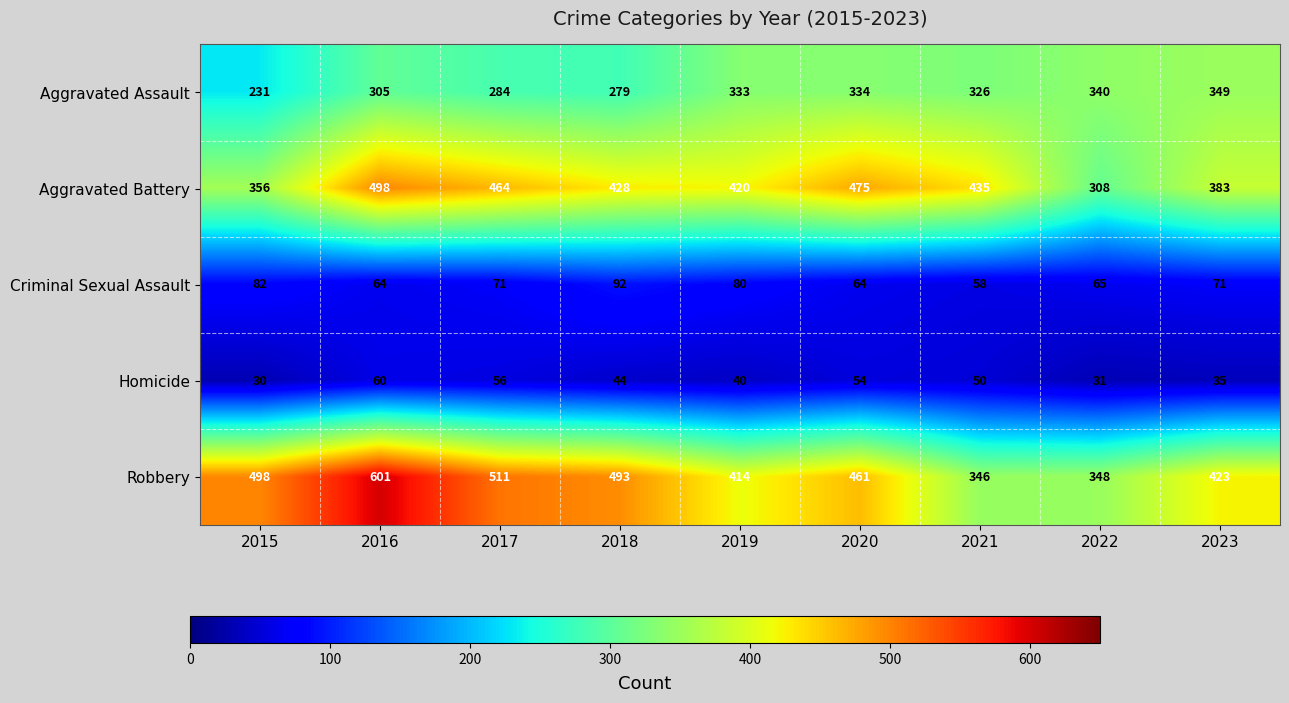

Which series changed the most between 2016 and 2019?

Robbery